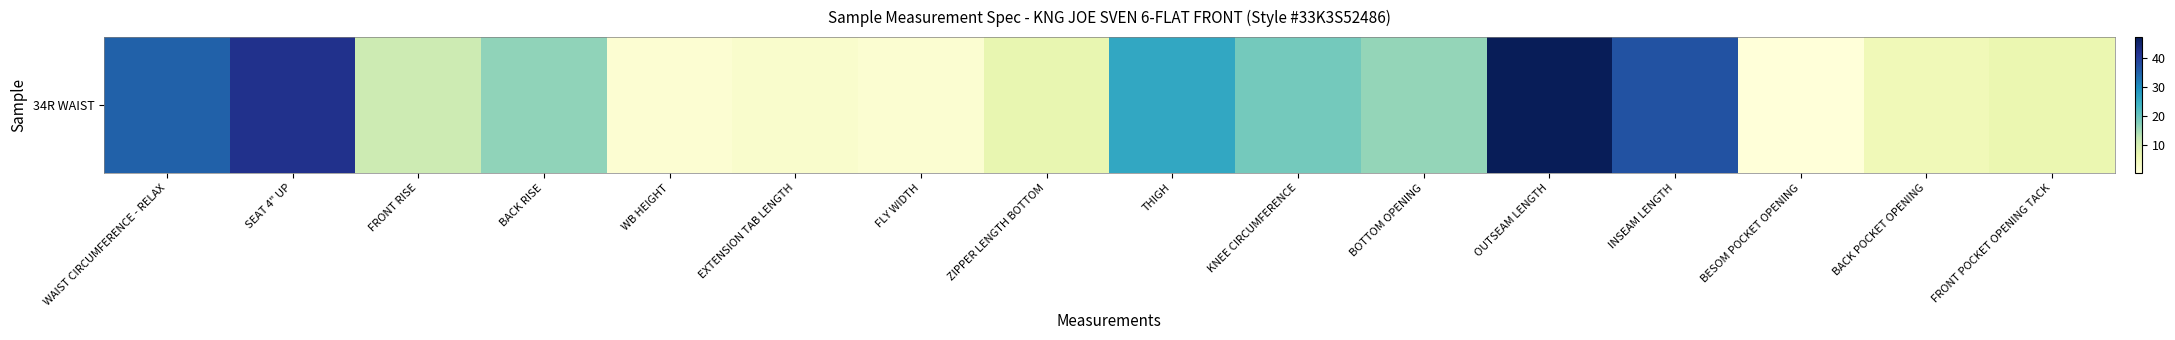

How many values are below 16?

8